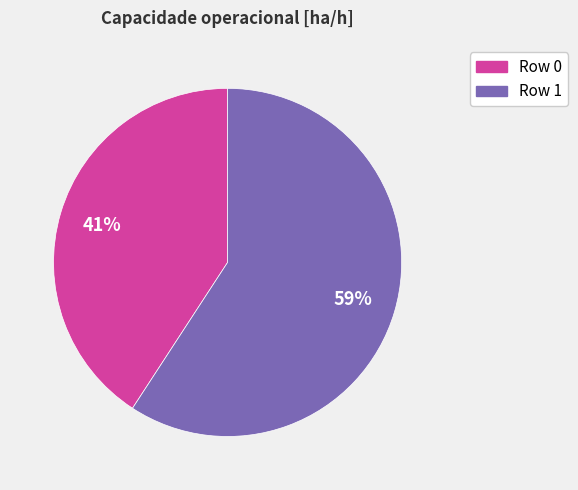

How many segments does this pie chart have?

2